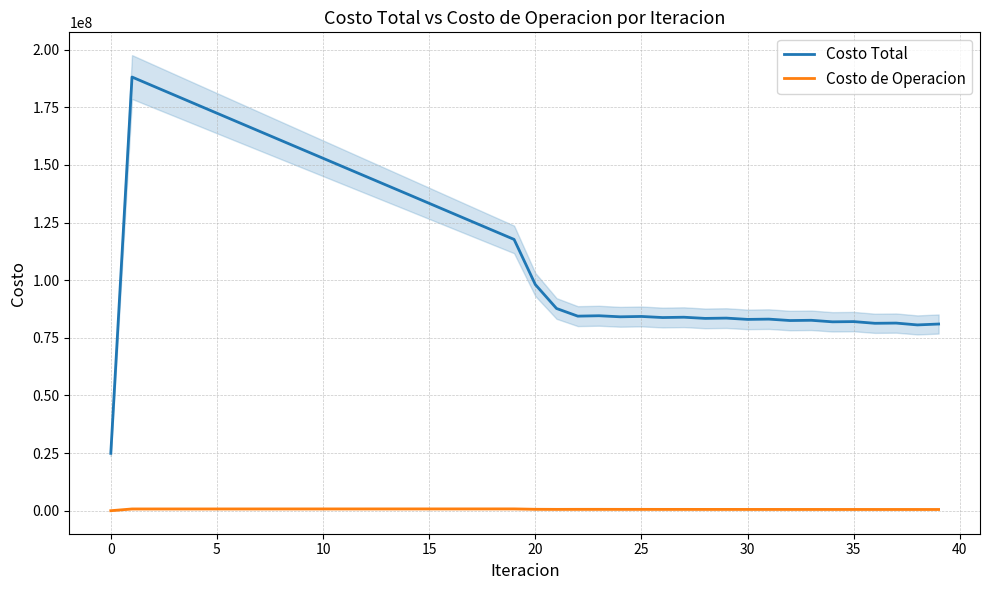

Reading right to left, extract all data points from this chart.

Costo Total: 80981172.2	80594291.3	81389785.2	81300274.3	82034517.6	81934042.8	82602763.4	82494607.5	83108024.6	82989364.9	83549825.9	83419872.7	83933791.5	83791437.9	84269253.1	84113218.9	84571992.9	84400899.7	87722774.2	98116747.0	117685205.1	121592755.3	125505138.1	129421135.3	133339808.2	137260402.7	141164062.3	145069117.0	148976437.2	152885071.6	156794004.9	160703949.5	164615208.9	168528434.2	172444009.7	176361876.0	180282317.6	184203968.9	188127057.6	24883588.2
Costo de Operacion: 534945.2	536779.1	541003.5	540988.2	545756.7	545749.7	551175.7	551158.0	557345.2	557326.5	564431.1	564410.8	572639.3	572617.5	582243.0	582220.0	593604.8	593581.2	579353.7	617794.1	786640.8	784887.1	783193.1	781553.1	779962.4	778417.0	776791.4	775205.2	773655.1	772138.3	770652.4	769195.3	767765.2	766360.6	764980.5	763623.7	762289.6	760977.9	759688.3	0.0